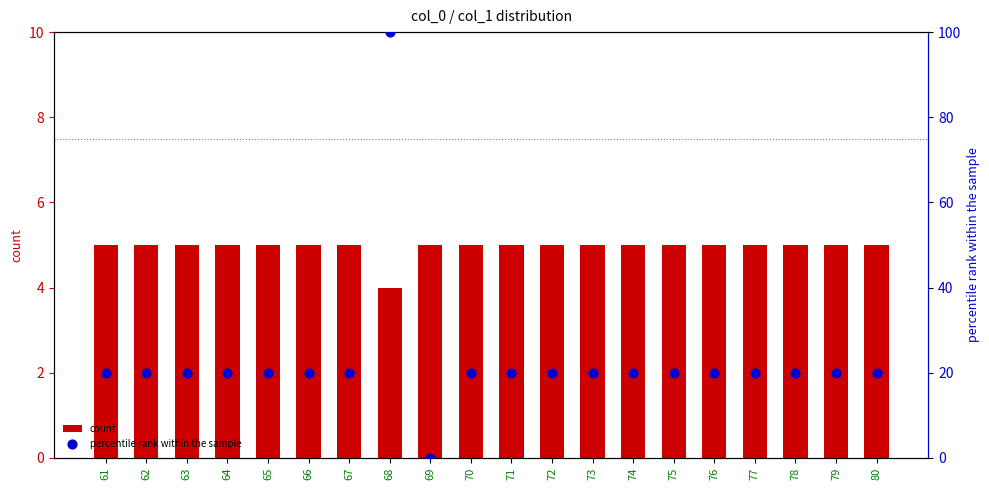

Which series has the widest spread of Y values?

percentile rank within the sample